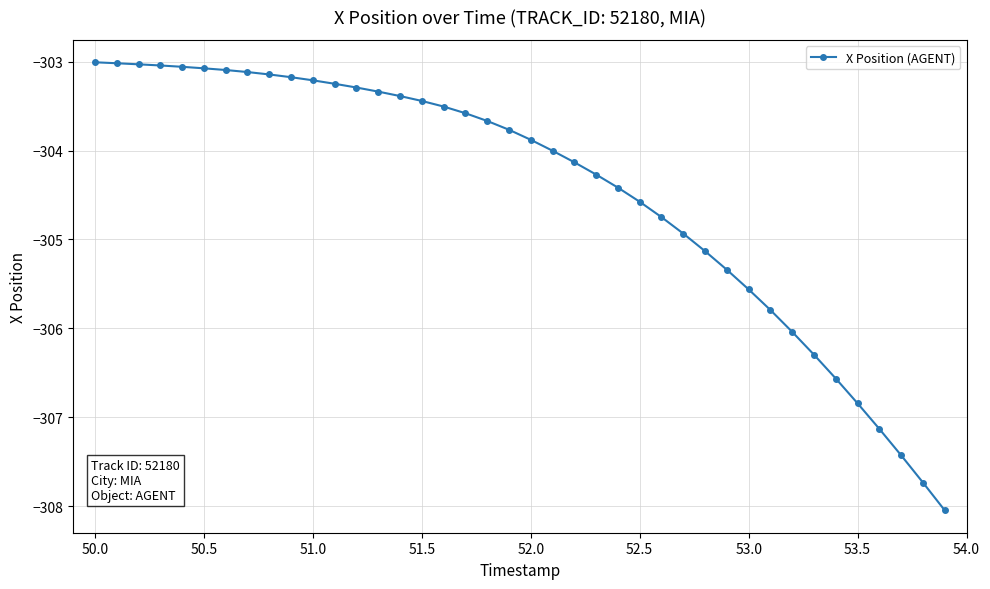

What is the value of the 29th point from the left?

-305.1